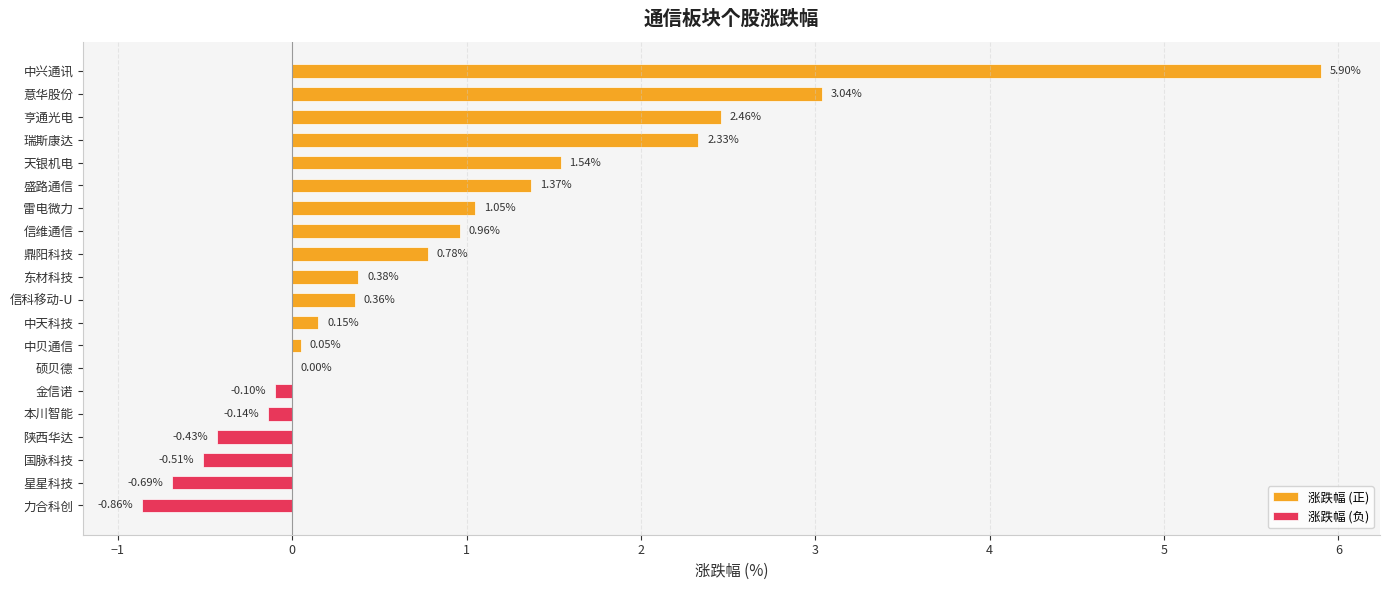

How many bars are there in total?

20